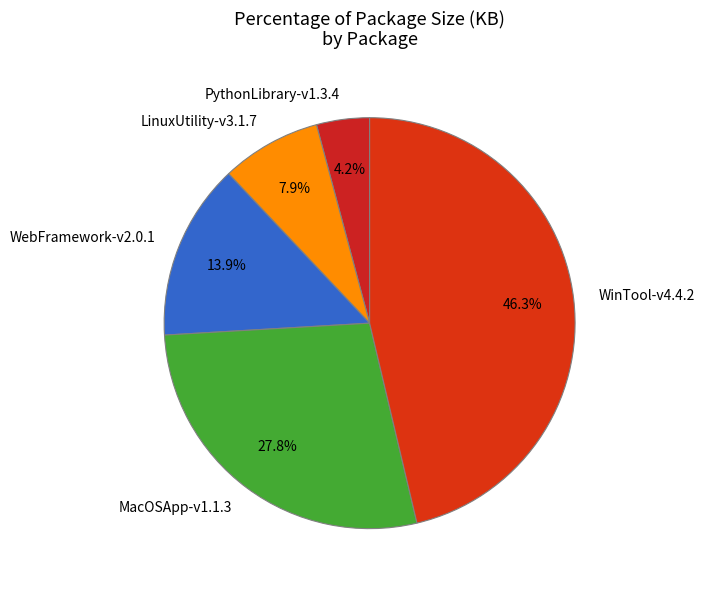

Does MacOSApp-v1.1.3 represent more than half of the total?

No